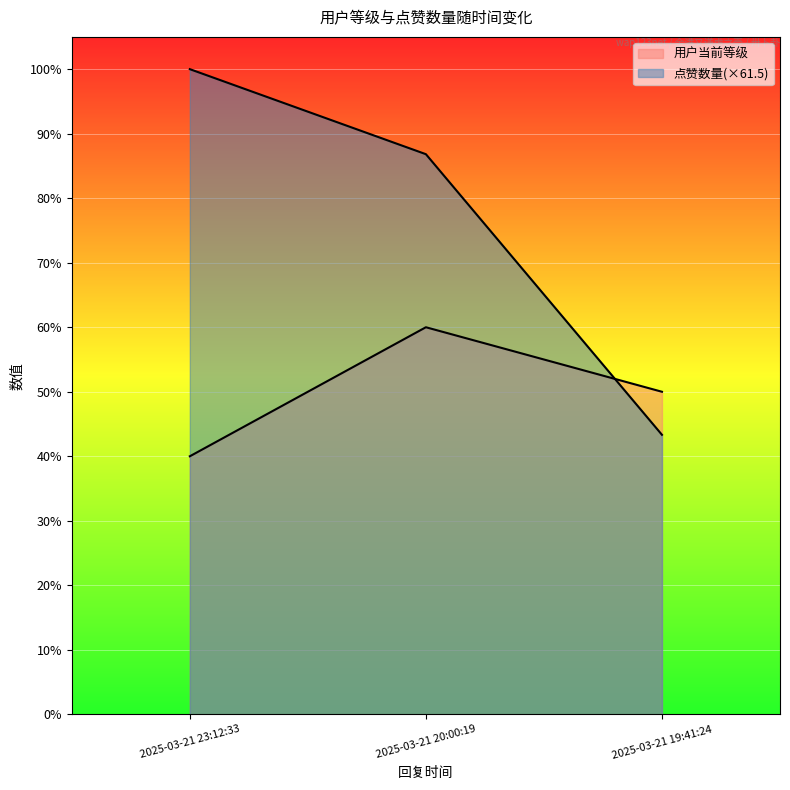

At which label is 用户当前等级 closest to 5?

2025-03-21 19:41:24